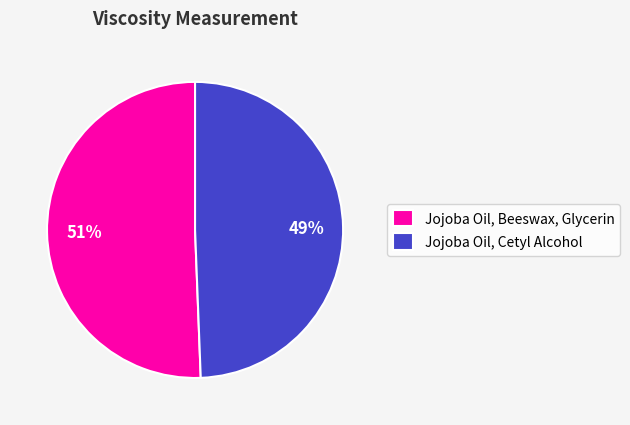

Rank the categories by value from lowest to highest.

Jojoba Oil, Cetyl Alcohol, Jojoba Oil, Beeswax, Glycerin